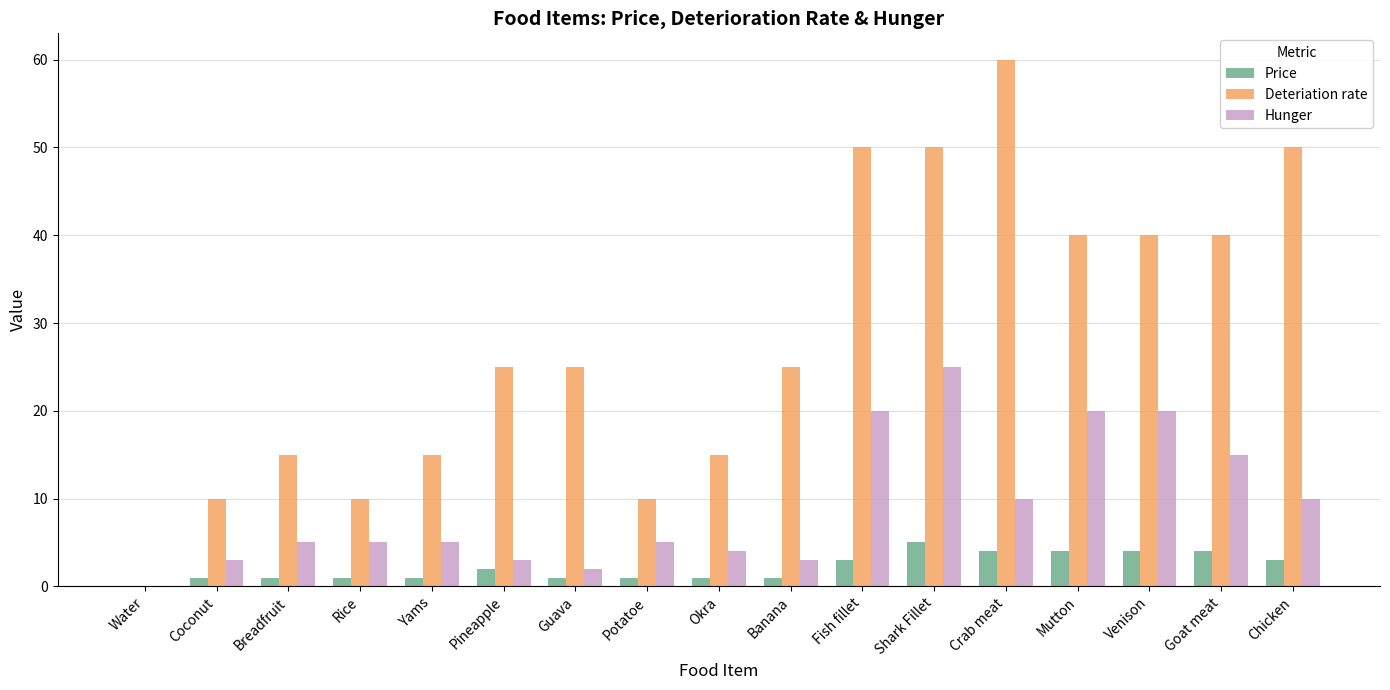

What is the spread (max minus min) of values at Okra?

14